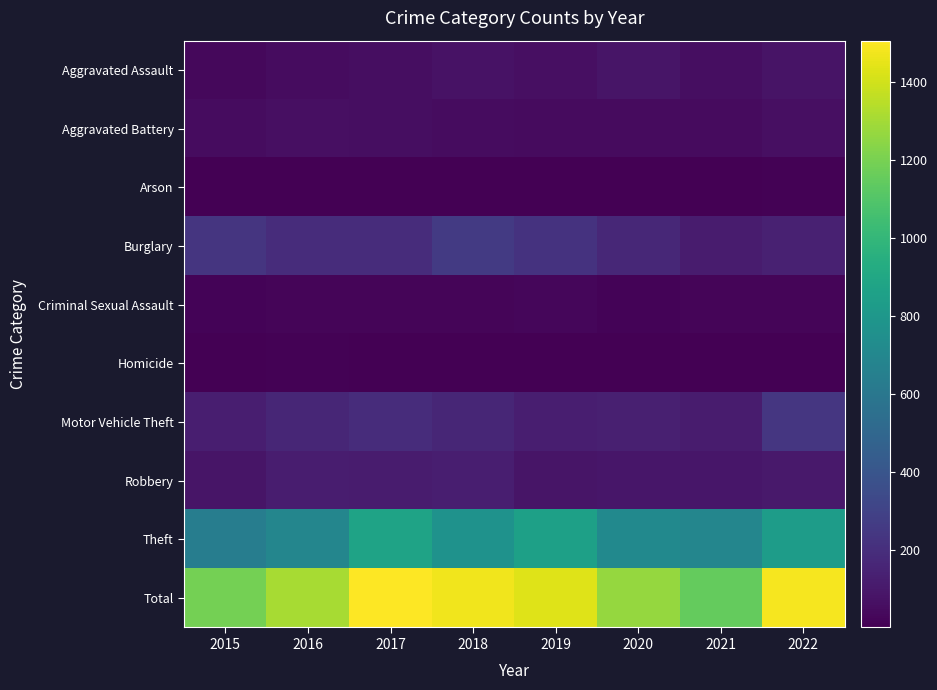

Rank the series at 2016 from lowest to highest value.

Arson, Homicide, Criminal Sexual Assault, Aggravated Assault, Aggravated Battery, Robbery, Motor Vehicle Theft, Burglary, Theft, Total